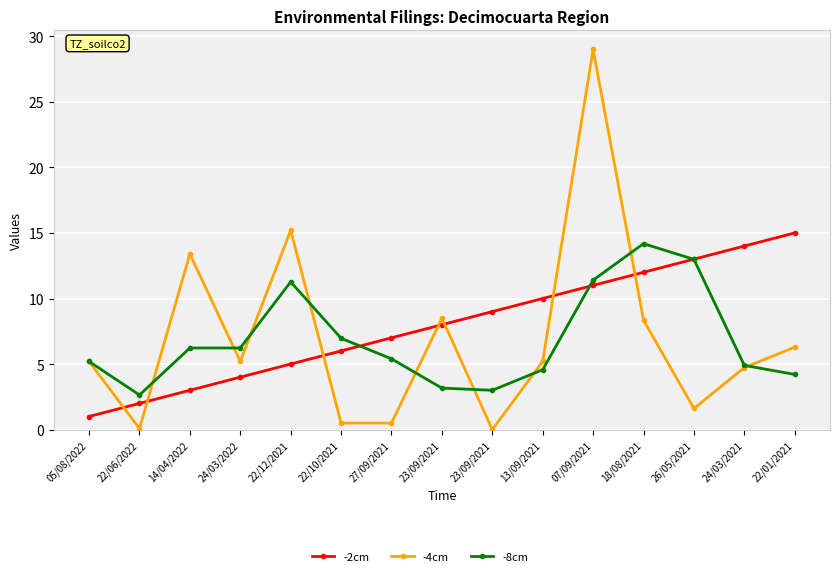

What are all the series names shown in the legend?

-2cm, -4cm, -8cm